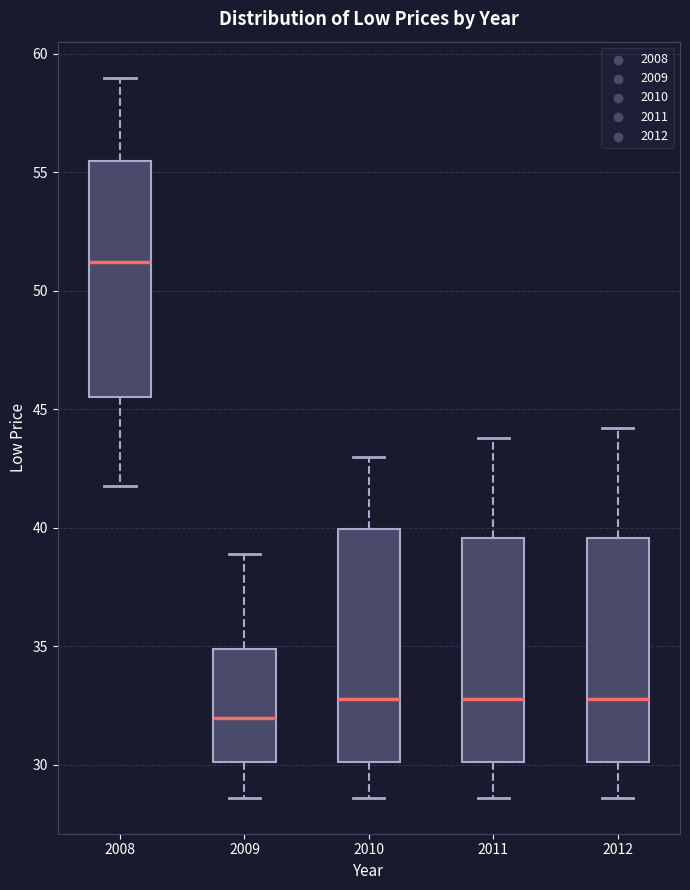

Which box's median line is the lowest?

2009